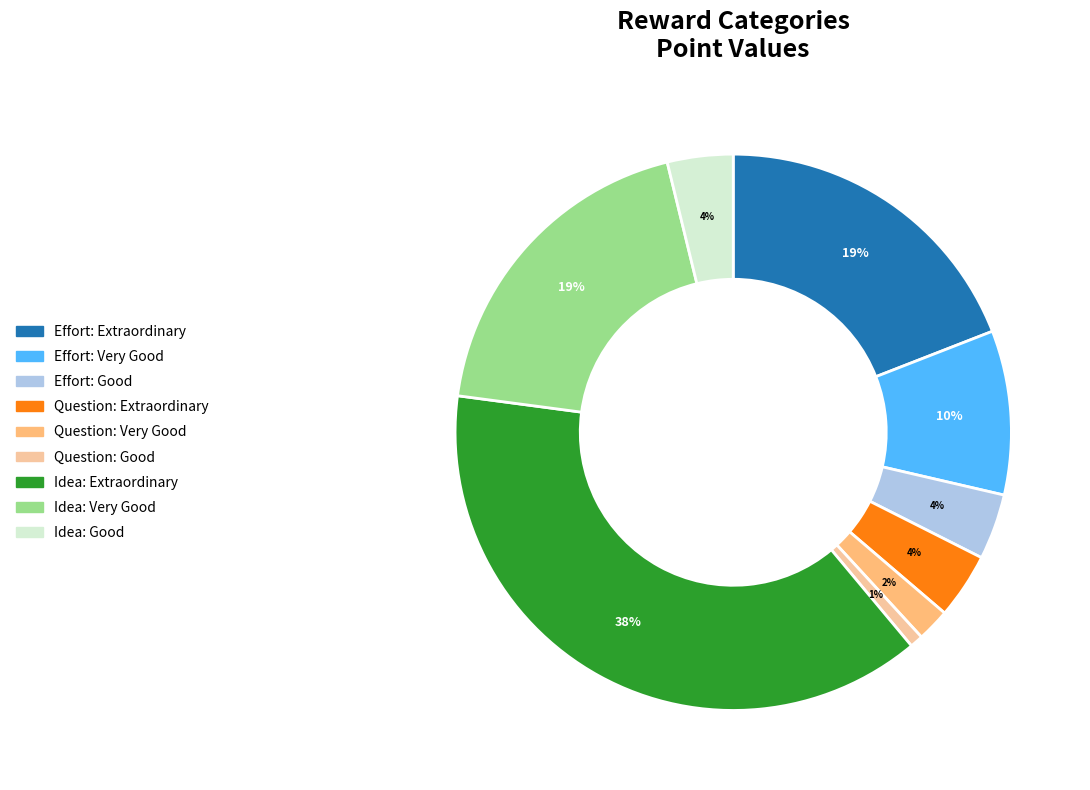

Do Idea: Very Good and Idea: Good together represent more than half of the pie?

No